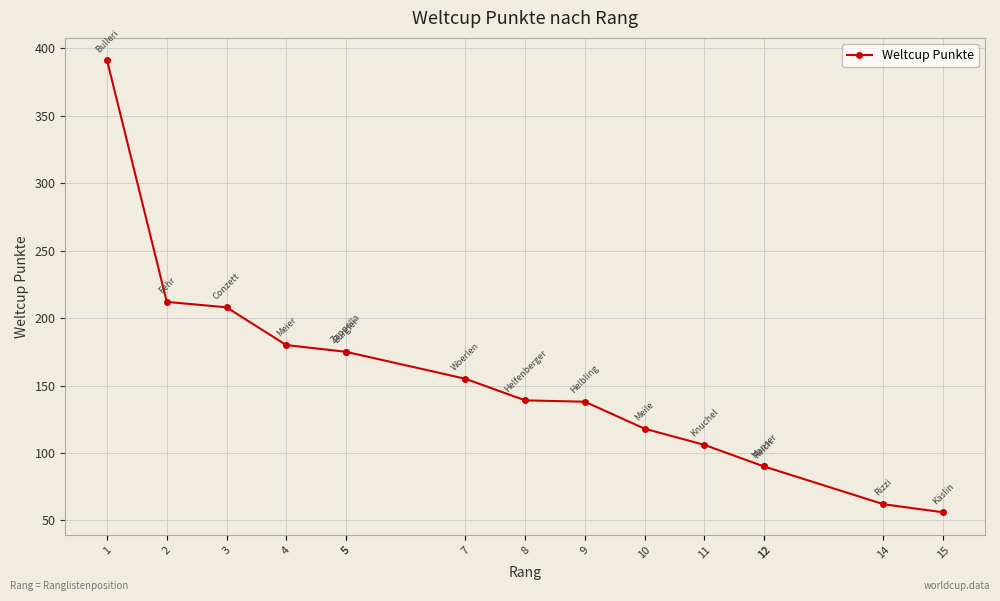

Reading left to right, transcribe all the data shown in this chart.

1=391	2=212	3=208	4=180	5=175	5=175	7=155	8=139	9=138	10=118	11=106	12=90	12=90	14=62	15=56